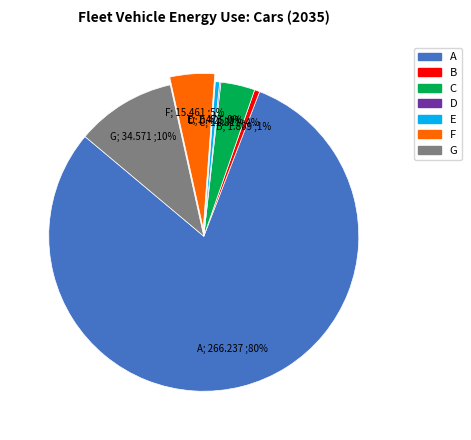

Is there any slice that represents more than half of the pie?

Yes